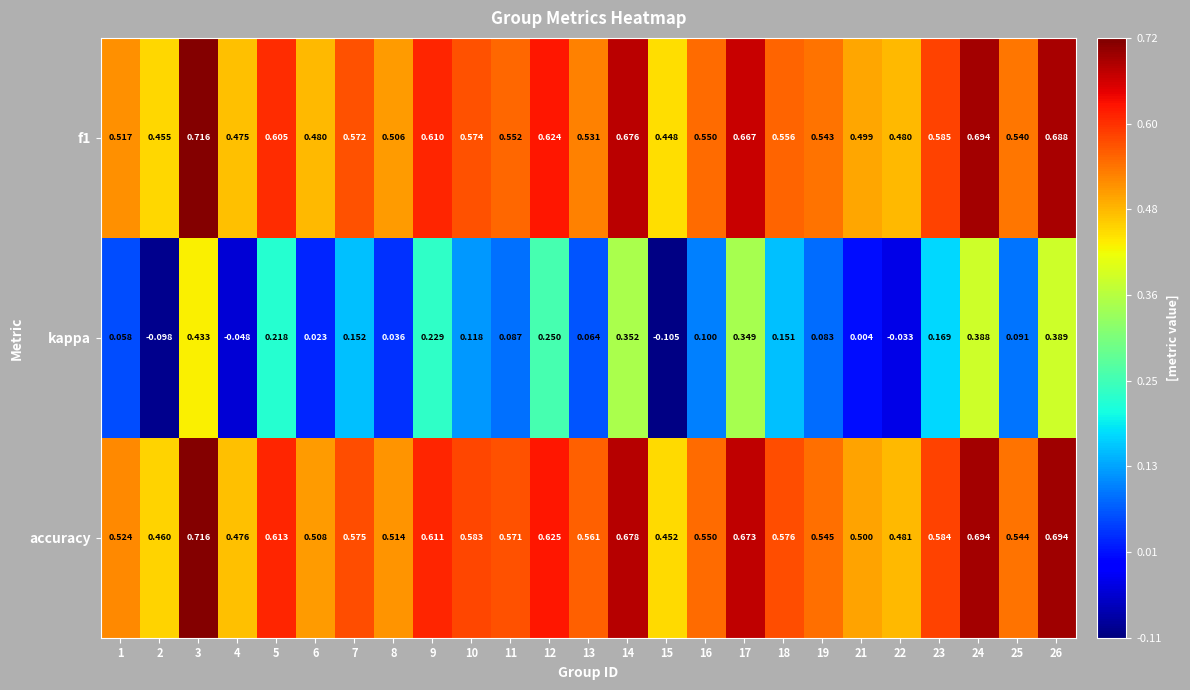

At 21, list the series in order from largest to smallest.

accuracy, f1, kappa